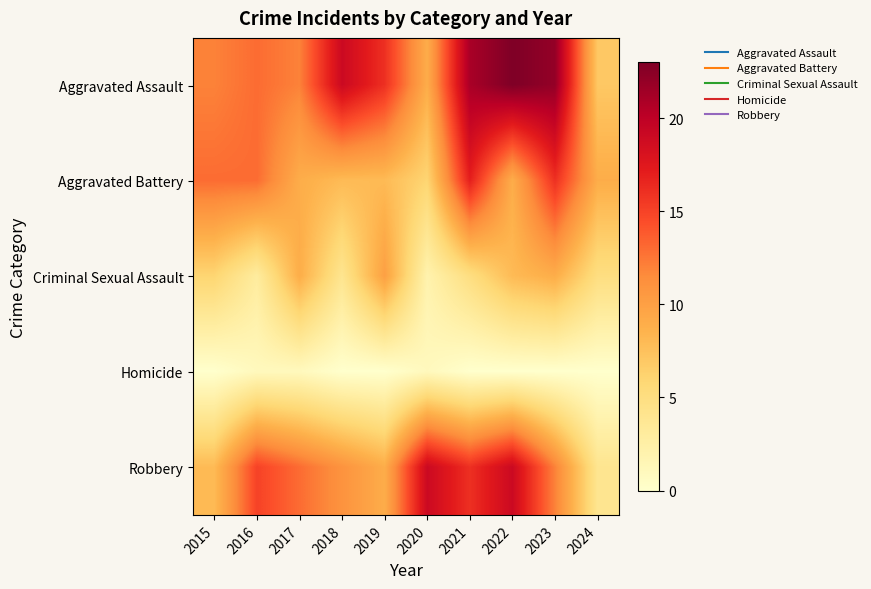

Which category has the highest value across all series?

2022